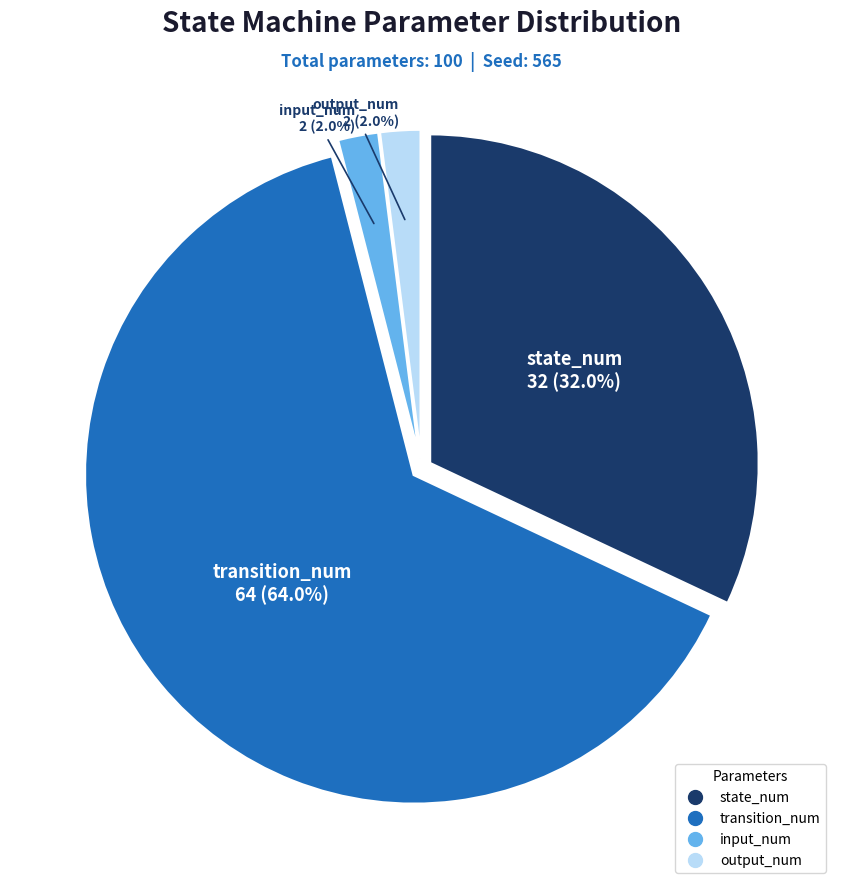

Is it true that transition_num is 64% of the pie?

True